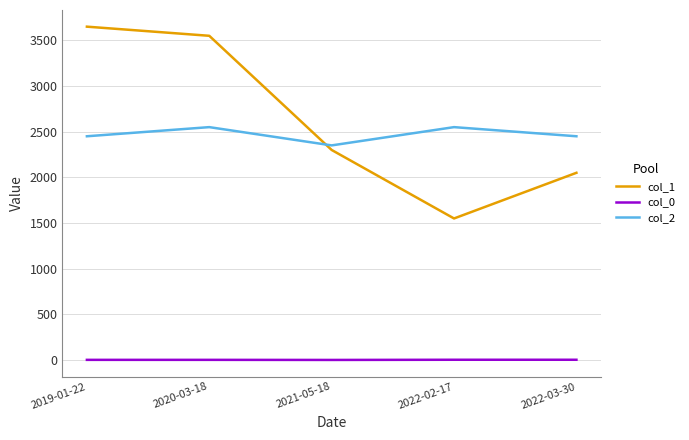

Does the chart display data point markers on the line(s)?

No